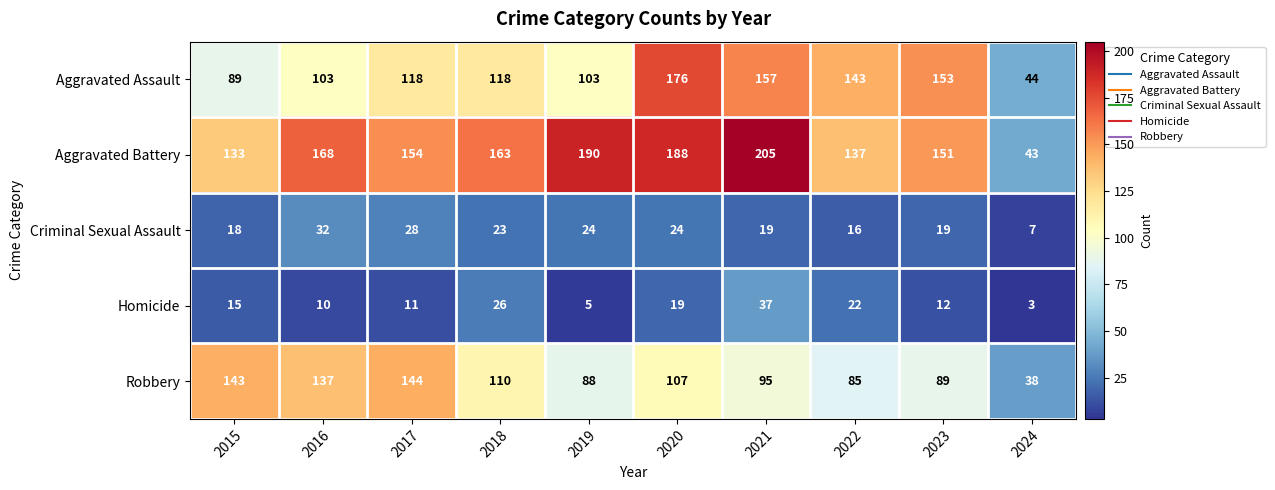

Is it true that Homicide equals 37 at 2021?

True